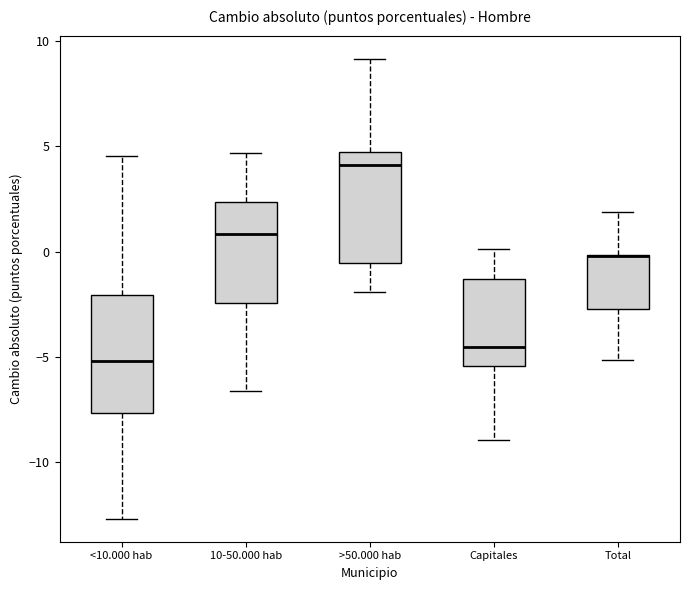

Reading left to right, transcribe this box plot: for each box, give where its median line is, the range the box spans, and where its two whiskers end, as read against the y-axis. The values are not printed on the chart, so give them approximately, as read against the axis.

<10.000 hab: median -5.0, box -7.5 to -2.0, whiskers -12.5 to 4.5
10-50.000 hab: median 1.0, box -2.5 to 2.5, whiskers -6.5 to 4.5
>50.000 hab: median 4.0, box -0.5 to 5.0, whiskers -2.0 to 9.0
Capitales: median -4.5, box -5.5 to -1.5, whiskers -9.0 to 0.0
Total: median 0.0 (drawn on the box's upper edge), box -2.5 to 0.0, whiskers -5.0 to 2.0